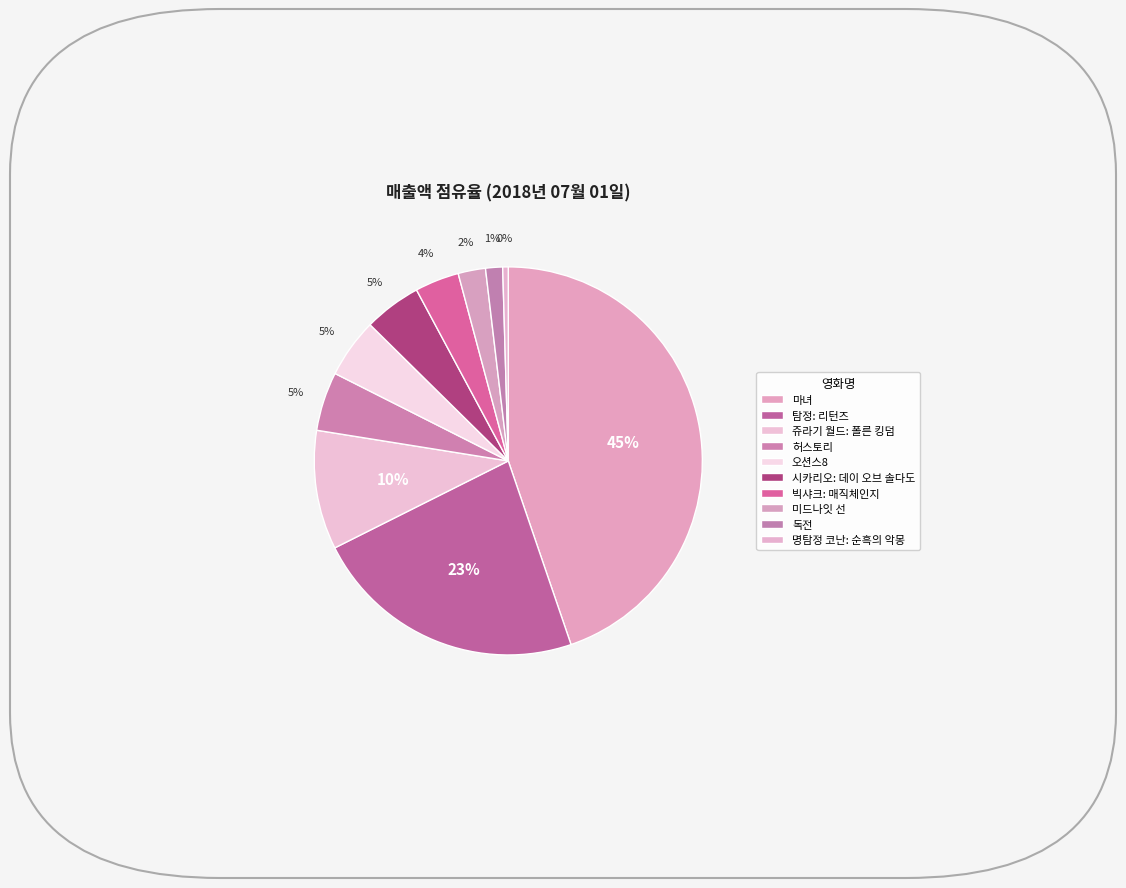

Does 빅샤크: 매직체인지 represent more than half of the total?

No